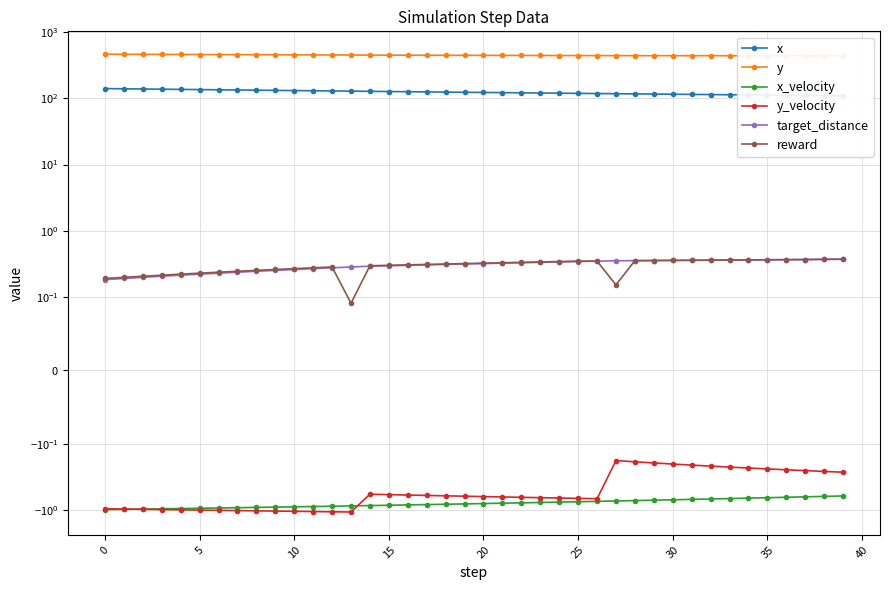

How many series are shown in this chart?

6